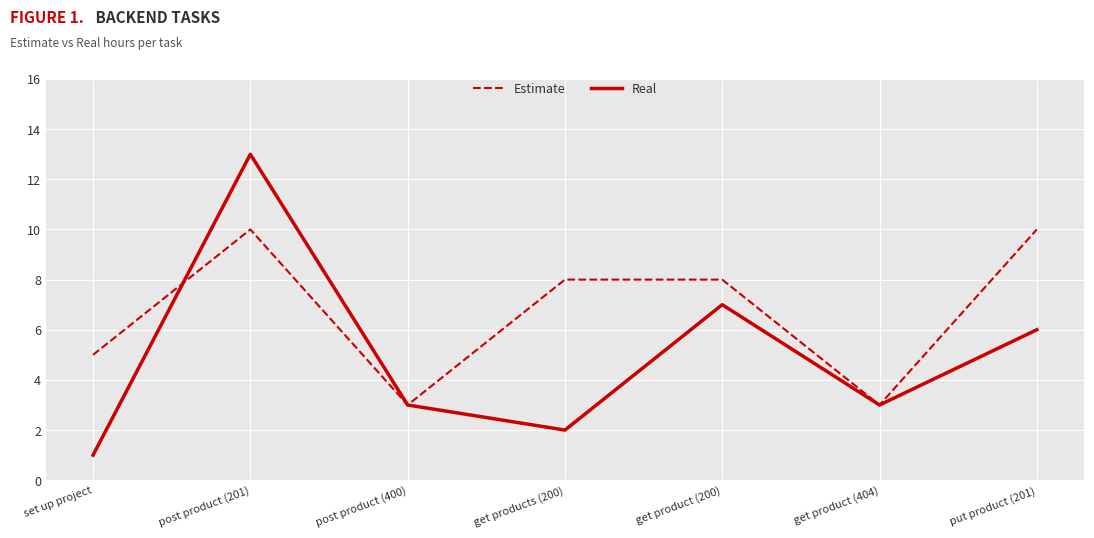

At which category is the sum across all series the highest?

post product (201)